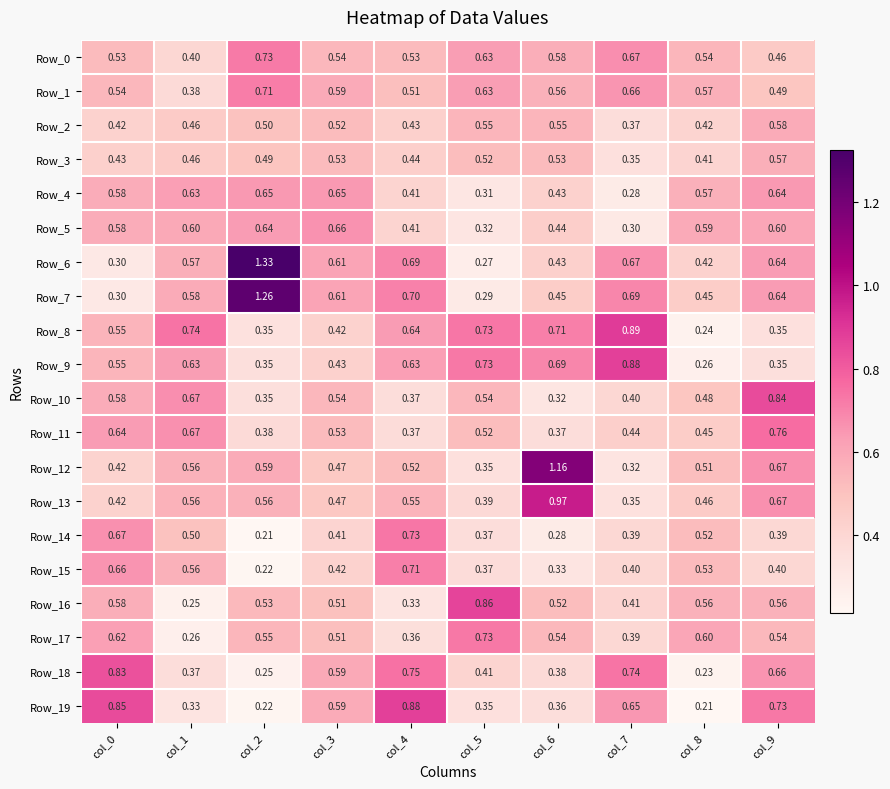

Is the value of Row_18 at col_2 greater than the value of Row_5 at col_6?

No